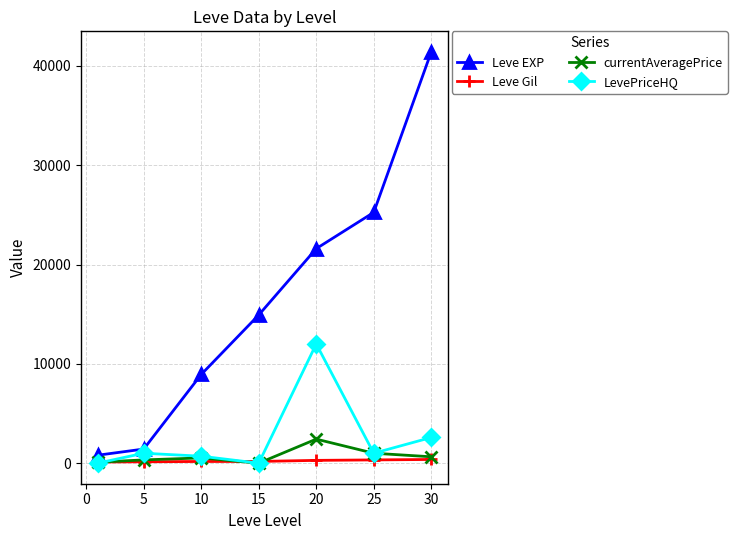

What is the sum of all currentAveragePrice values?

5010.9